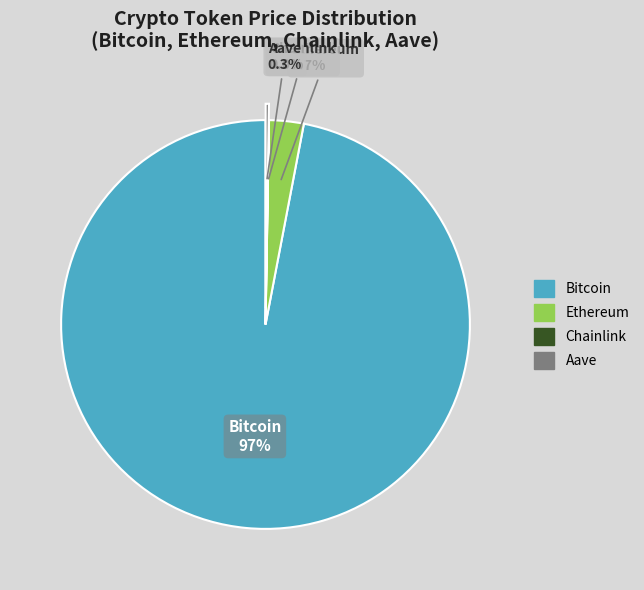

Between Ethereum and Bitcoin, which is larger?

Bitcoin